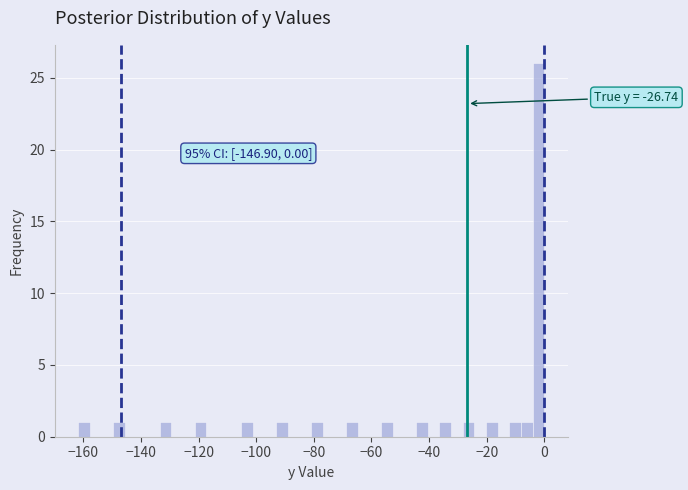

Around what value on the x-axis is the tallest bar? Give the approximate position of its centre, as read against the axis.

-2